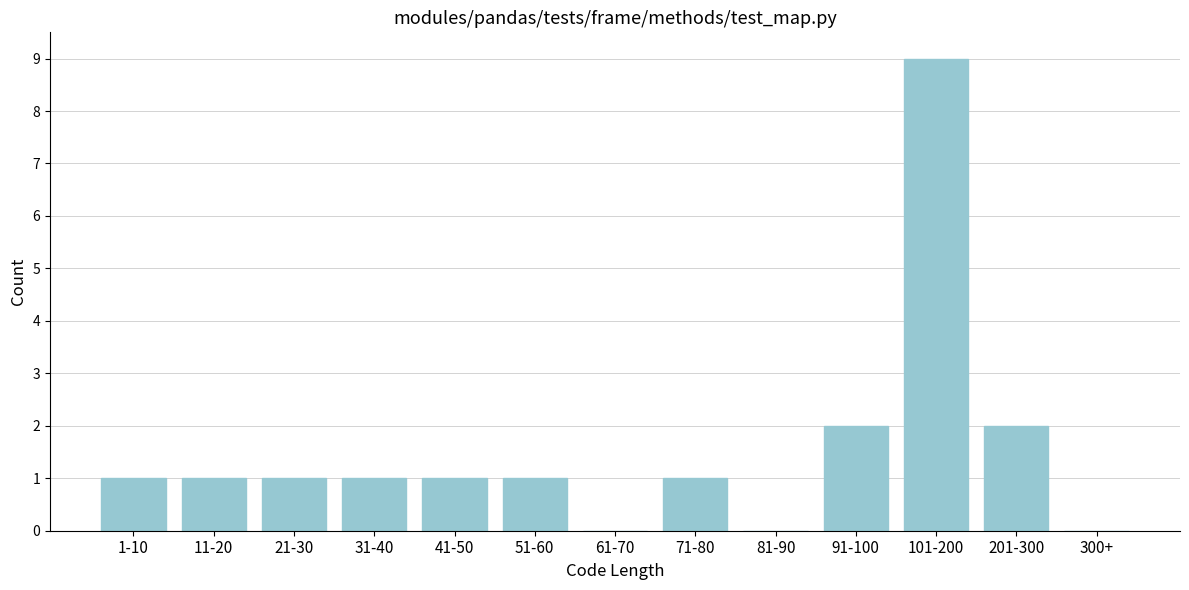

Reading left to right, what are all the values shown in this chart?

1-10=1	11-20=1	21-30=1	31-40=1	41-50=1	51-60=1	61-70=0	71-80=1	81-90=0	91-100=2	101-200=9	201-300=2	300+=0